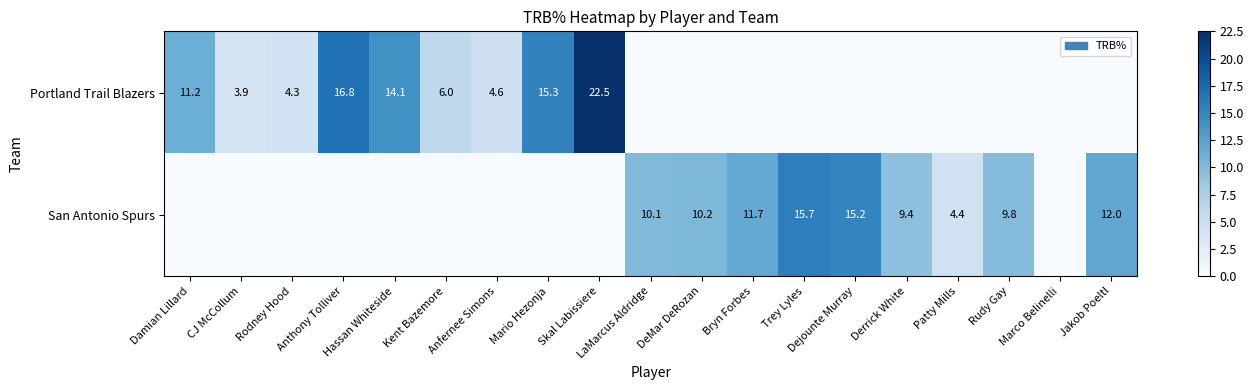

At how many categories does at least one series exceed 21?

1